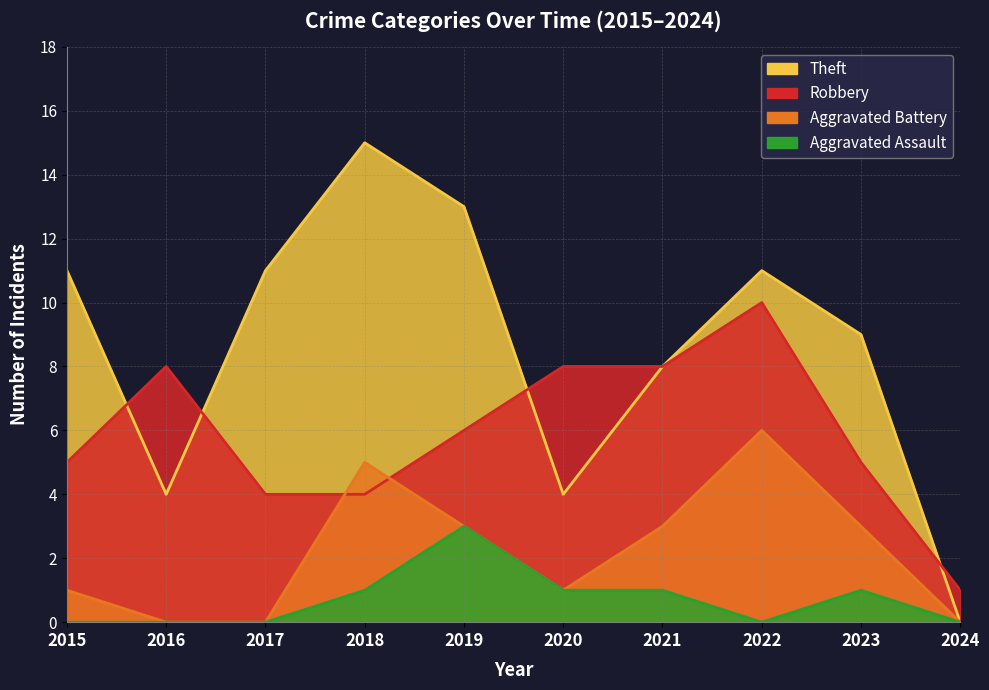

Is the value of Aggravated Assault at 2019 greater than the value of Theft at 2021?

No